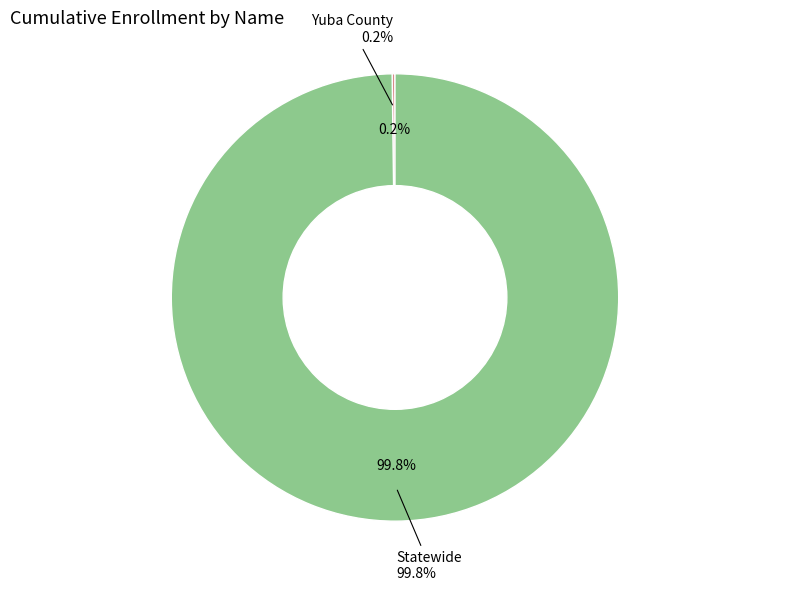

Does any single category account for the majority?

Yes